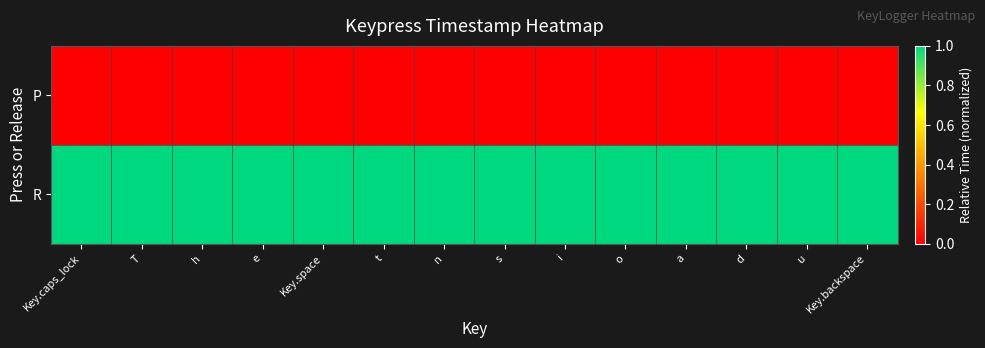

Which category has the highest value across all series?

Key.caps_lock